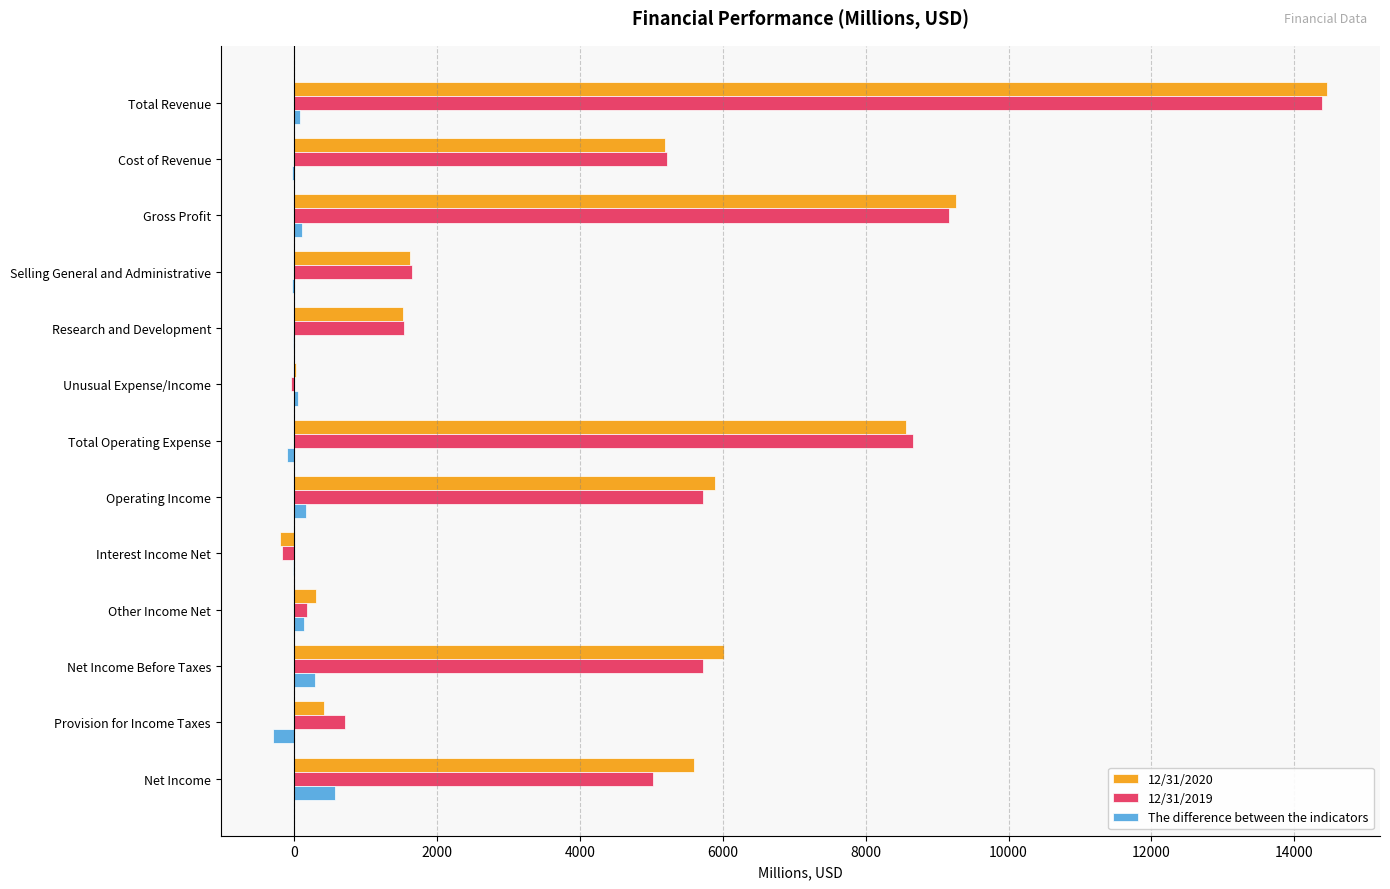

Is the value of 12/31/2019 at Net Income greater than the value of 12/31/2020 at Research and Development?

Yes